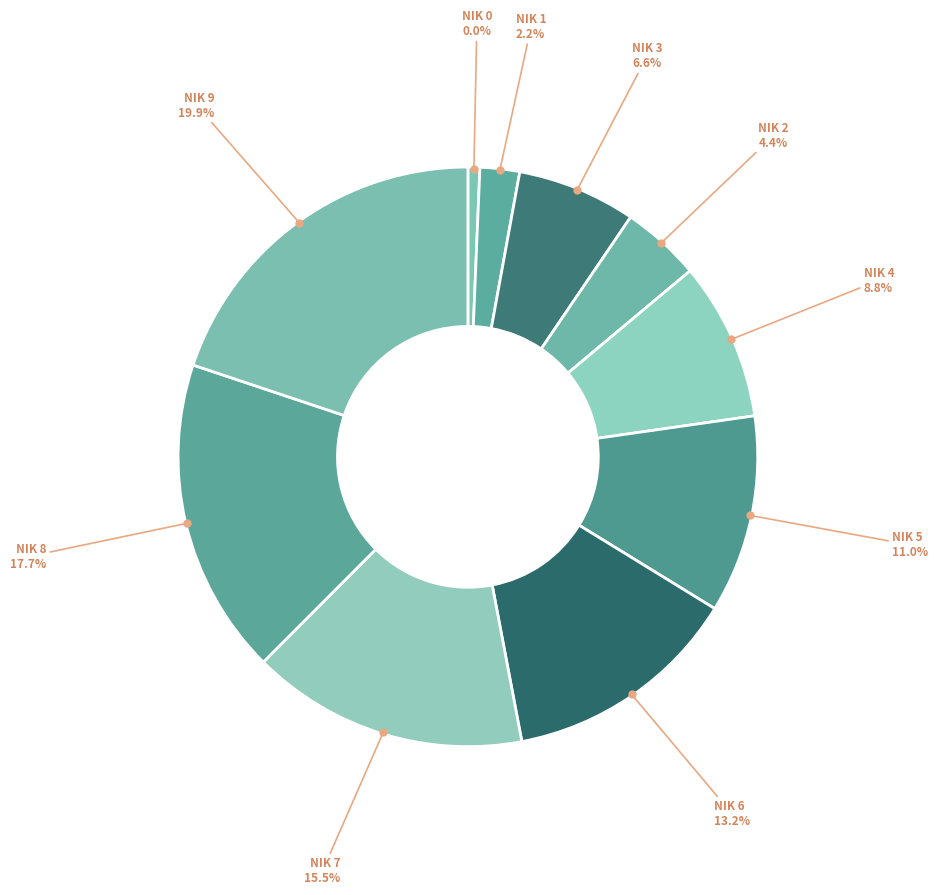

What percentage is NOT represented by 10?

80.0%